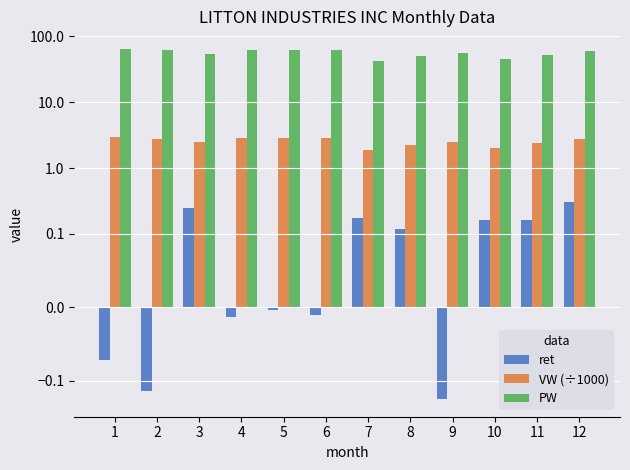

At how many categories does at least one series exceed 53?

8